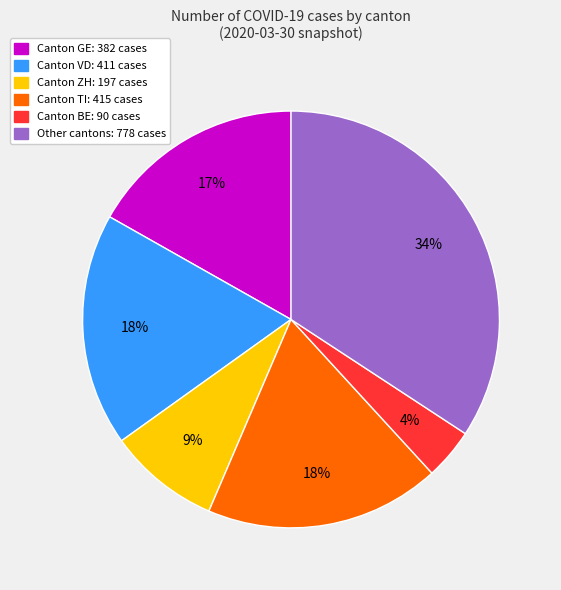

To the nearest percent, what is the difference between the largest and smallest slice percentages?

30%